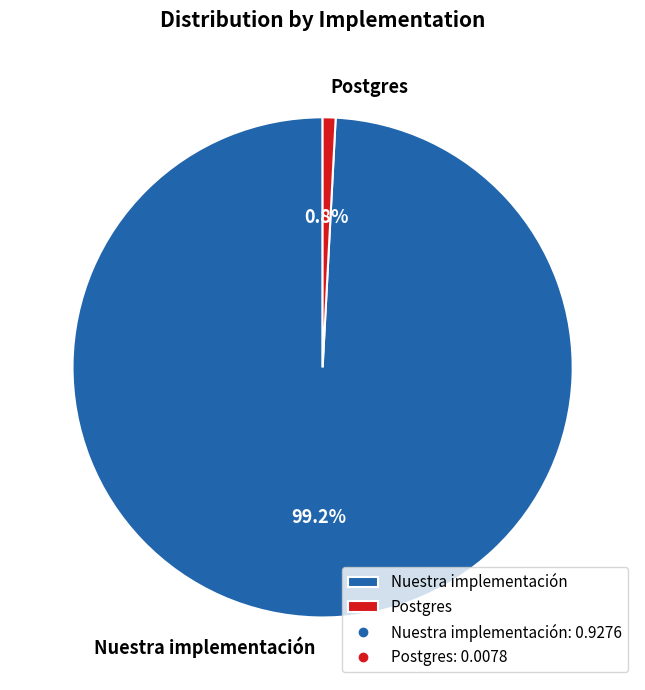

The Nuestra implementación slice represents 99% of the pie. True or false?

True